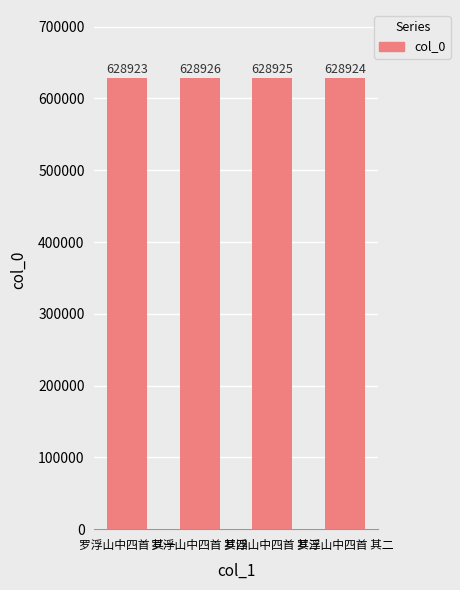

What is the value of the 2nd bar from the left?

628926